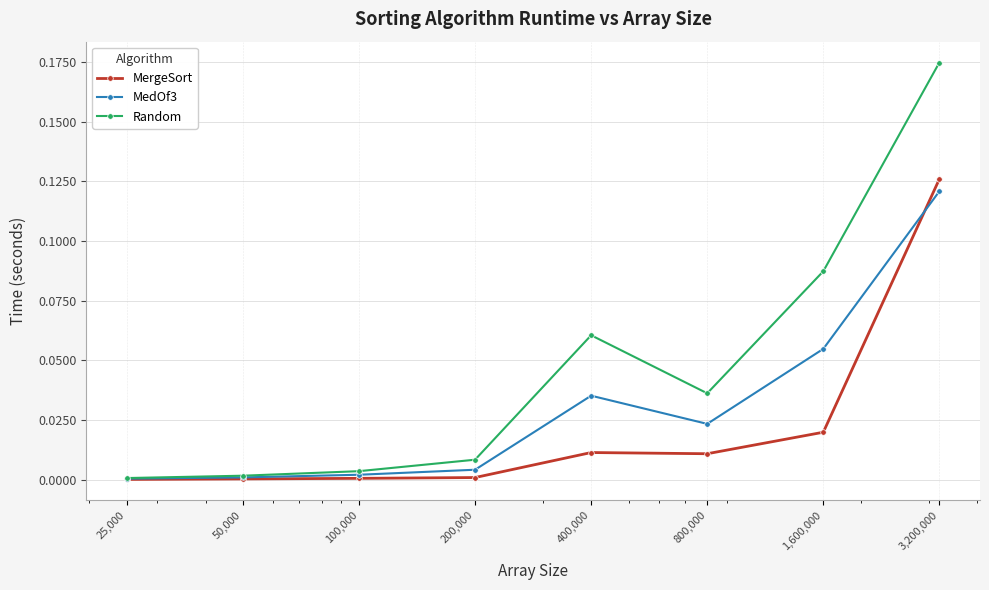

List the series in order of their overall mean, highest first.

Random, MedOf3, MergeSort